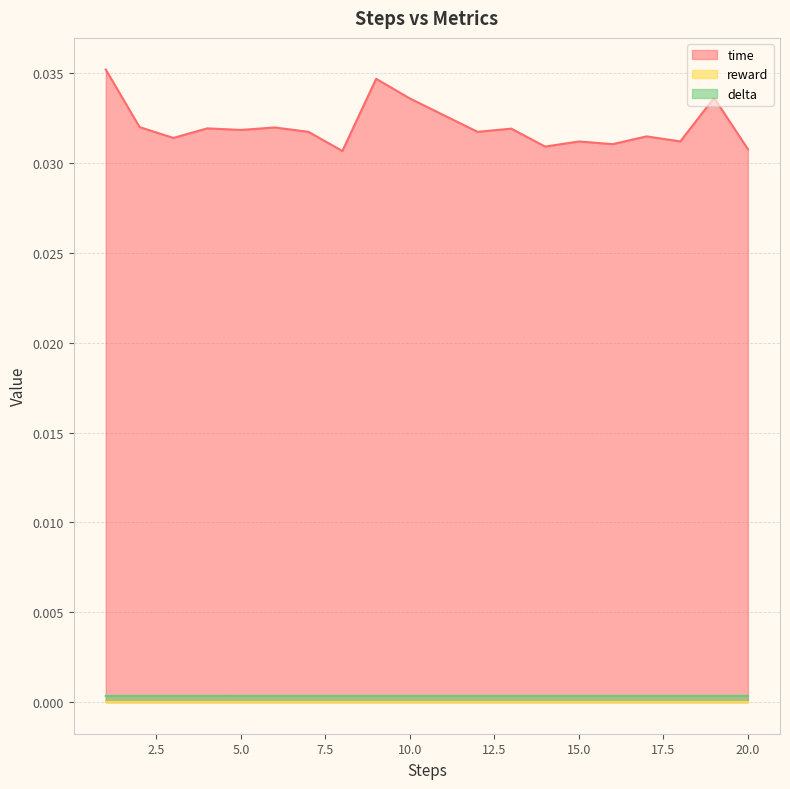

Which series has the widest spread of values?

time